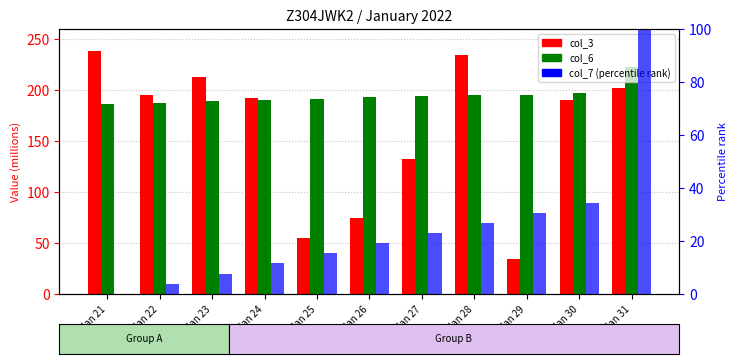

Which has a higher value, Jan 25 or Jan 26?

Jan 26